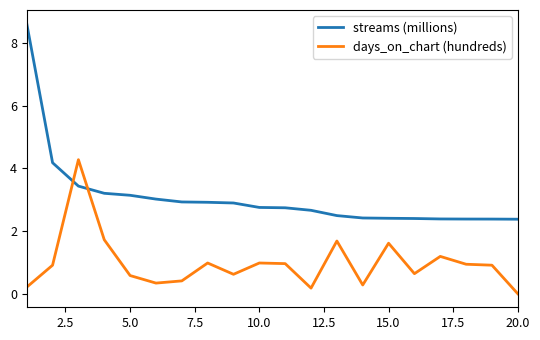

What is the maximum value shown in the chart?

8.6